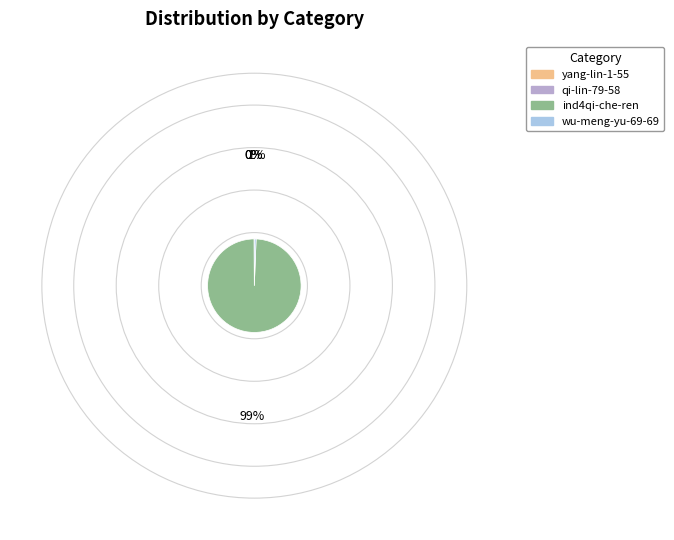

Is there any slice that represents more than half of the pie?

Yes